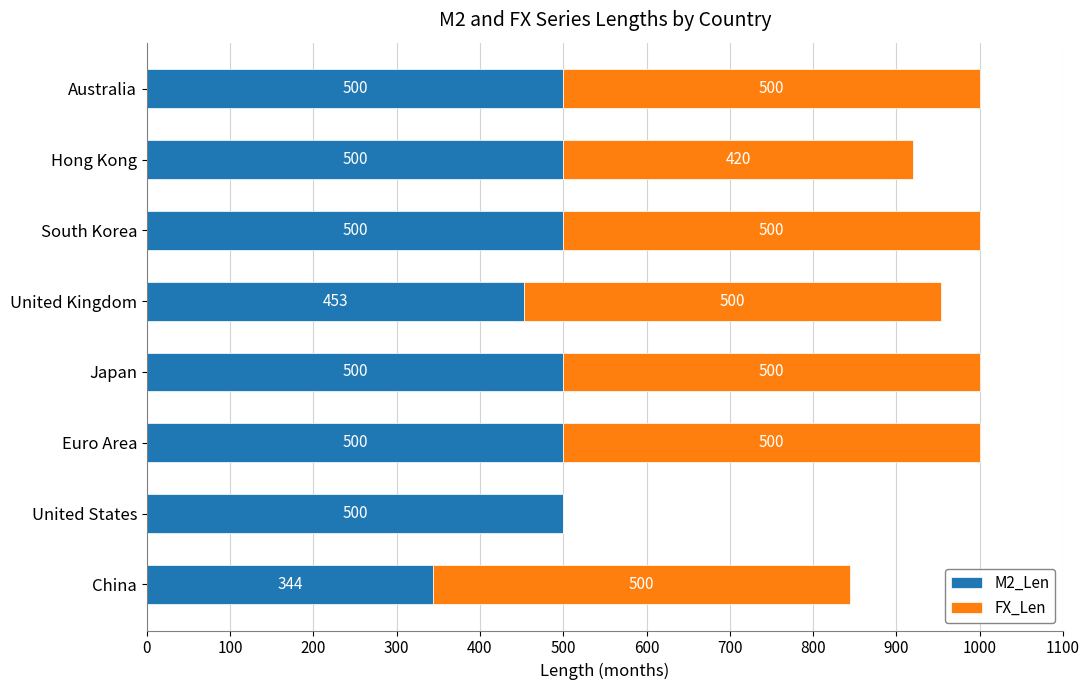

How many categories are shown in the chart?

8